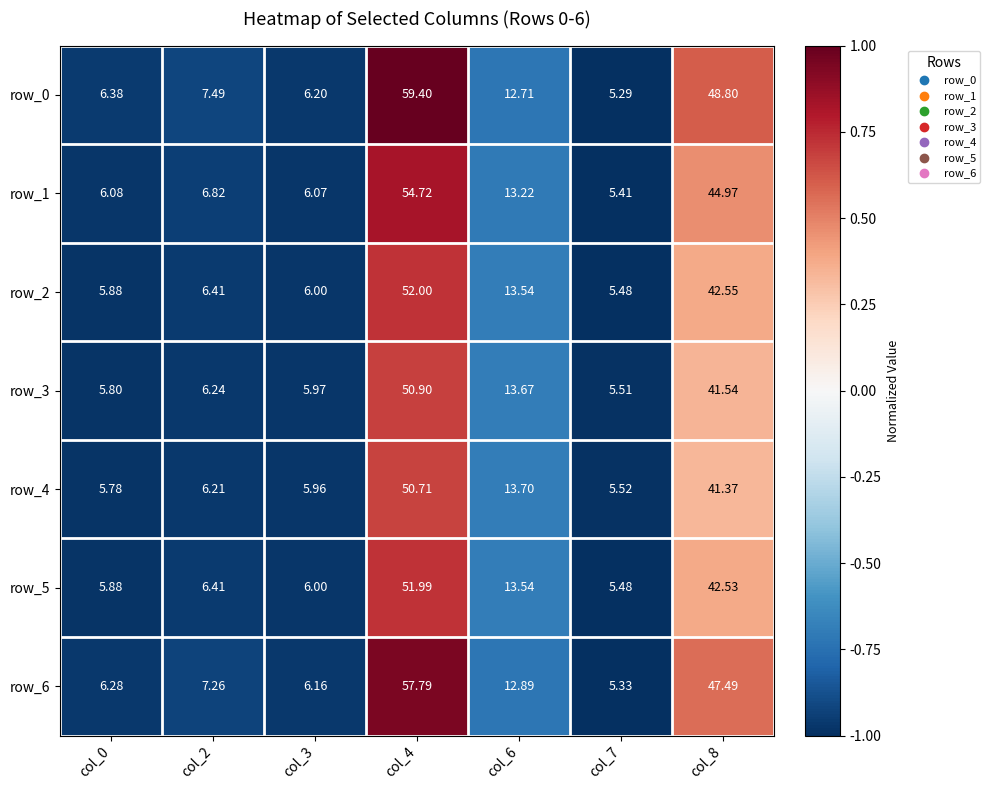

Is the value of row_1 at col_4 greater than the value of row_4 at col_7?

Yes